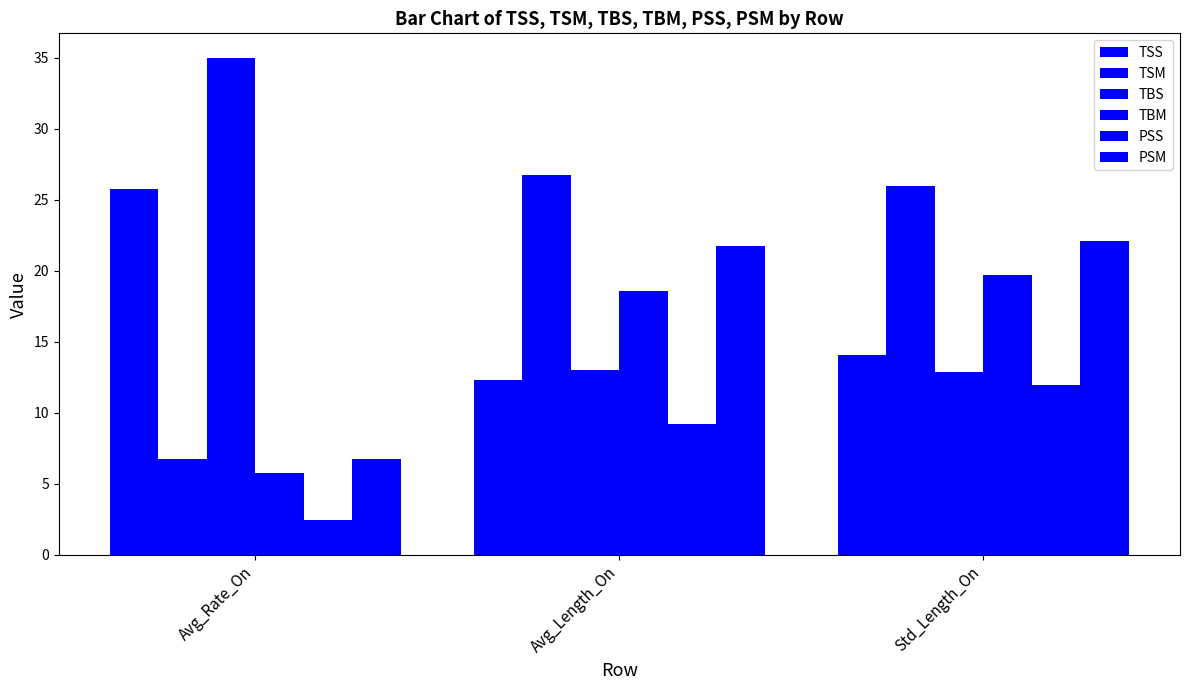

What is the approximate value of PSM at Avg_Rate_On?

6.8